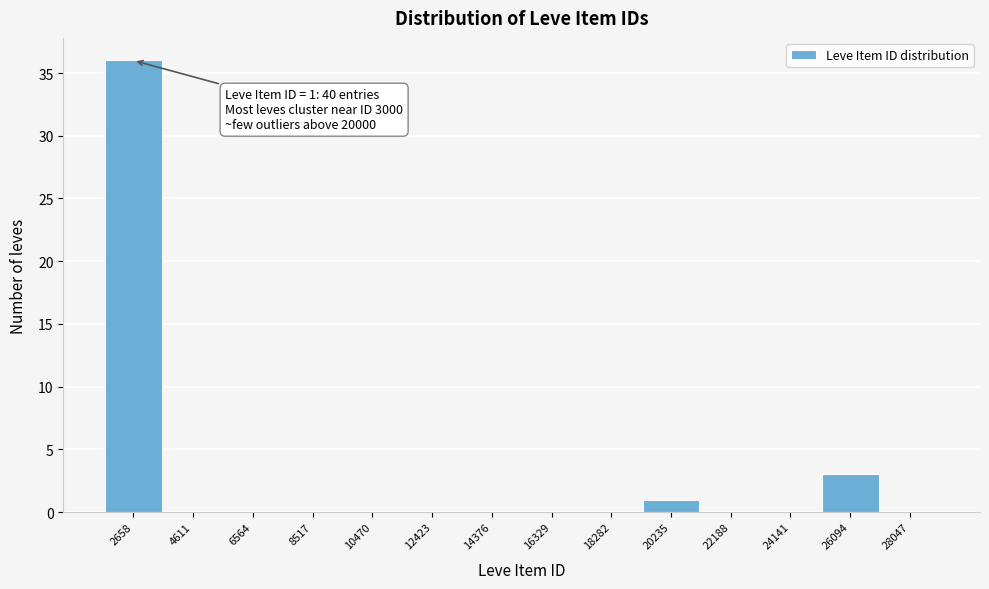

Reading left to right, what are all the values shown in this chart?

2658=36	4611=0	6564=0	8517=0	10470=0	12423=0	14376=0	16329=0	18282=0	20235=1	22188=0	24141=0	26094=3	28047=0